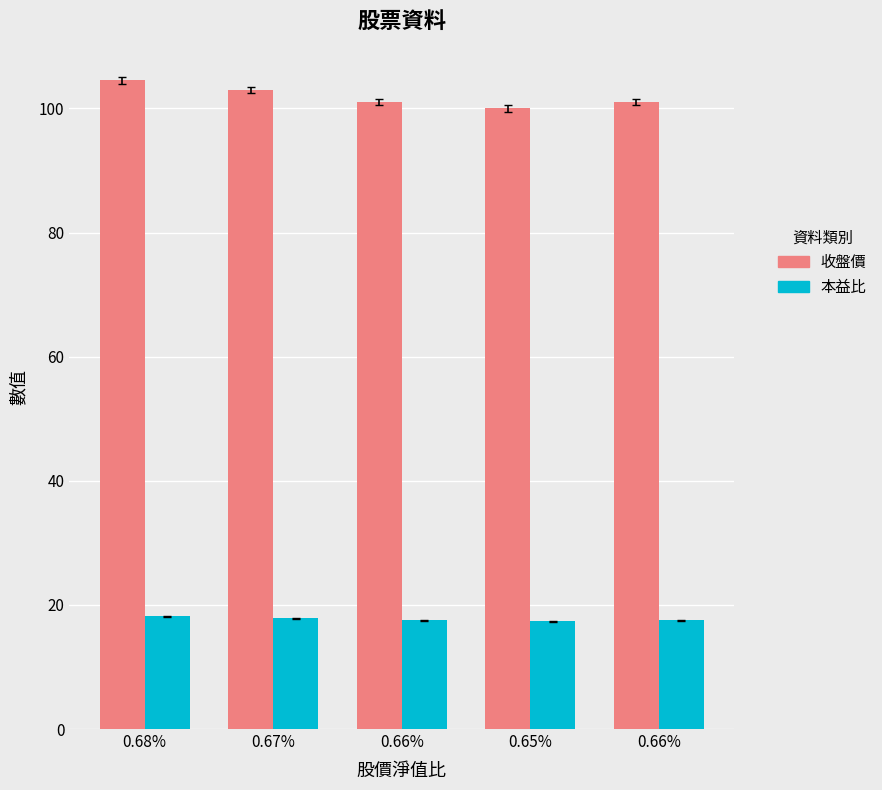

How many series are shown in this chart?

2